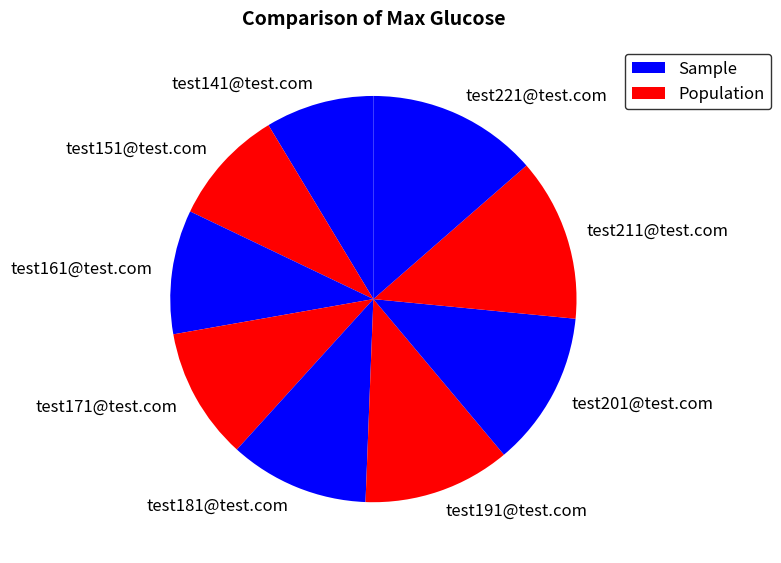

Combined, do test191@test.com and test141@test.com account for over 50%?

No